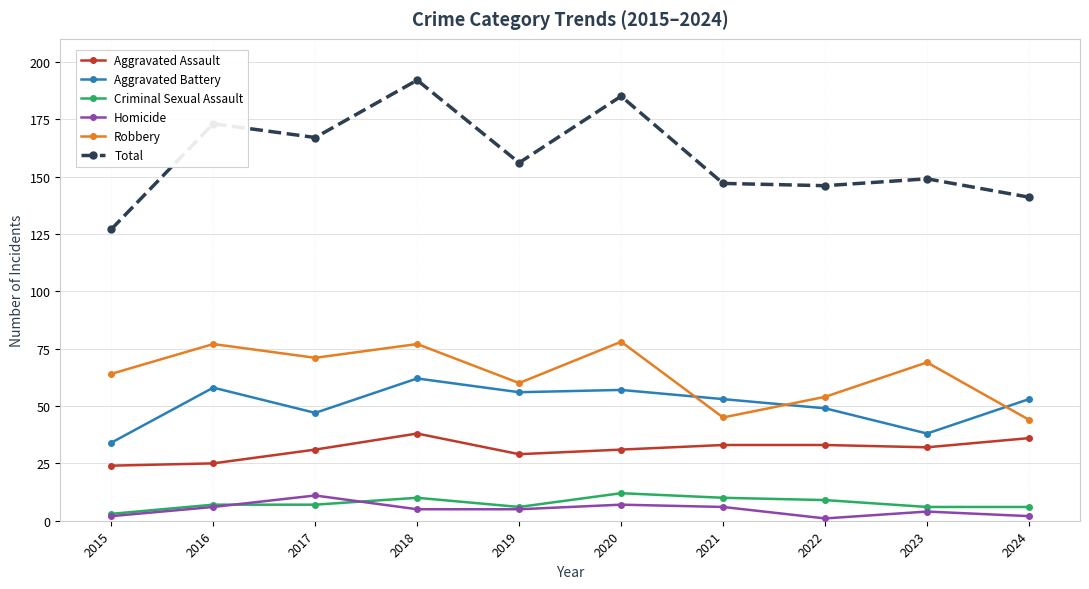

What is the minimum value shown in the chart?

1